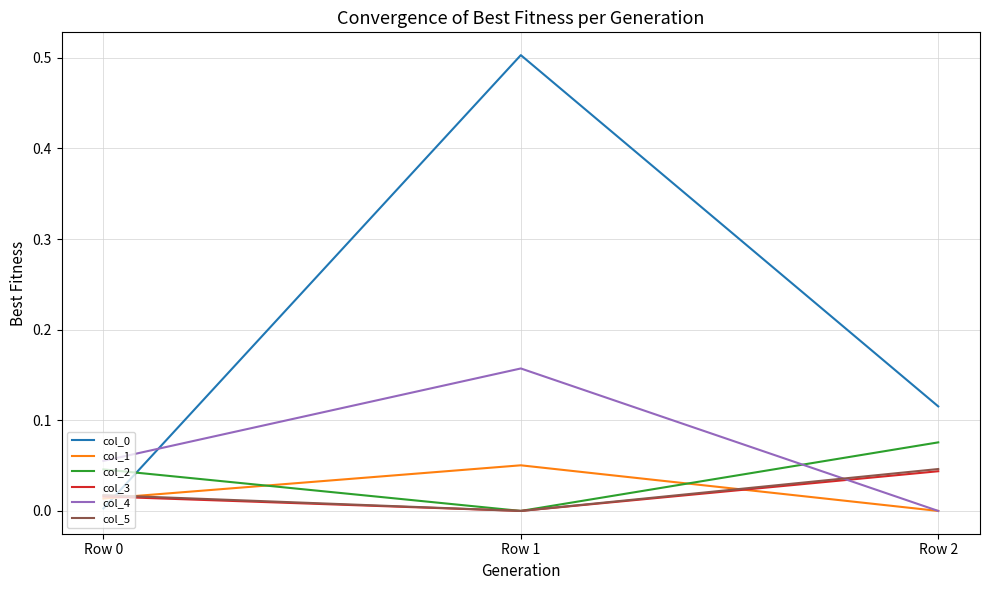

Which label corresponds to the largest value in the chart?

Row 1